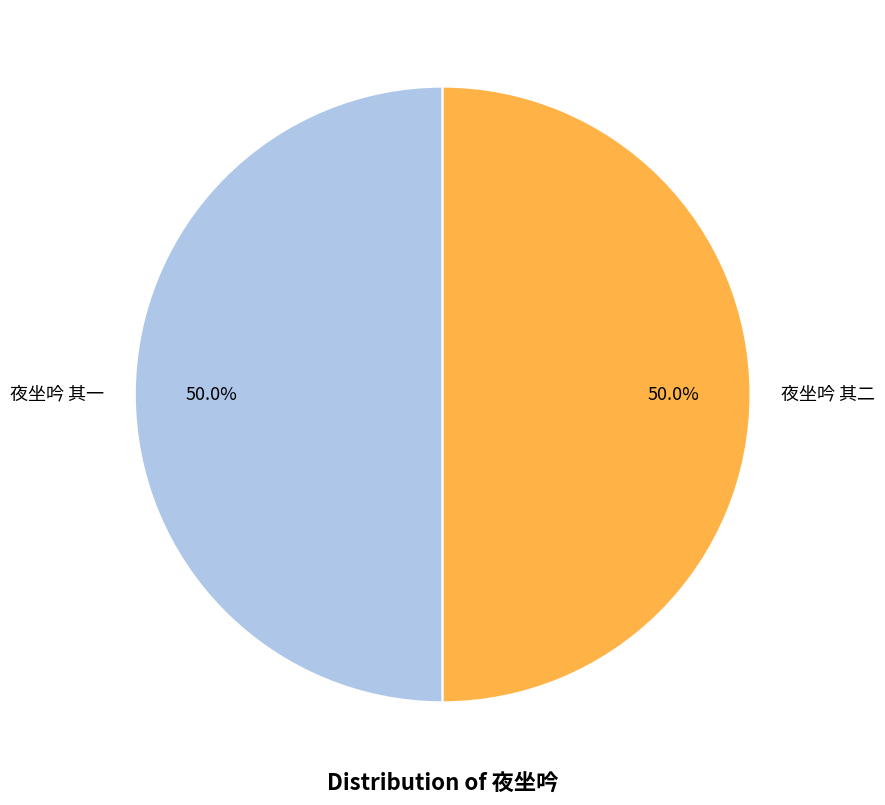

How much of the chart is everything except 夜坐吟 其一?

50.0%